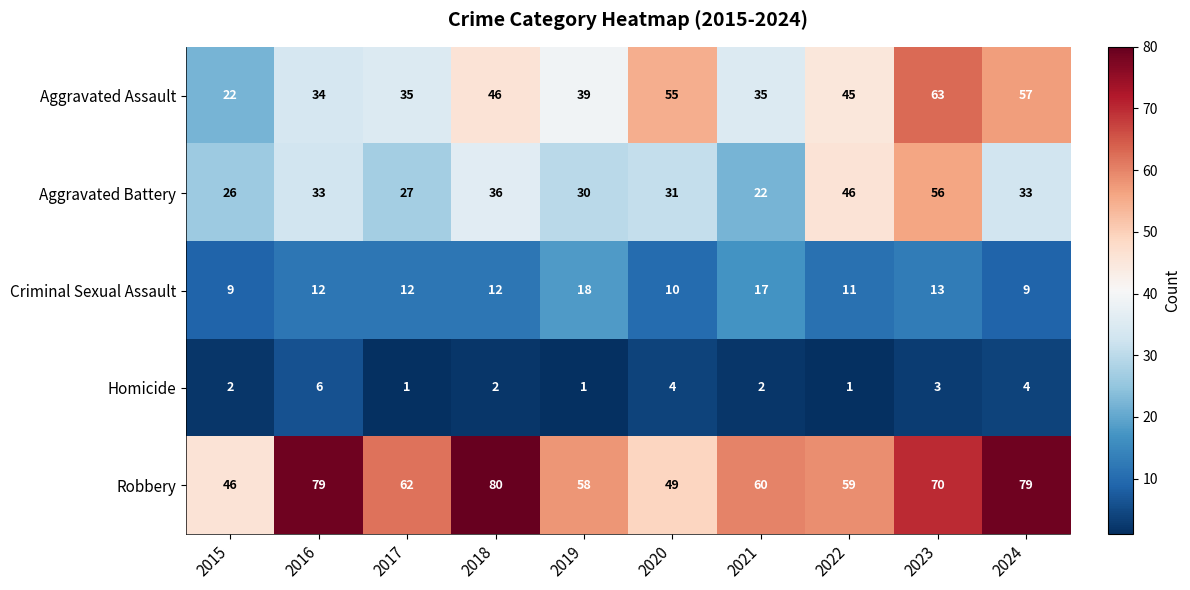

The value of Aggravated Battery at 2019 is 18. True or false?

False